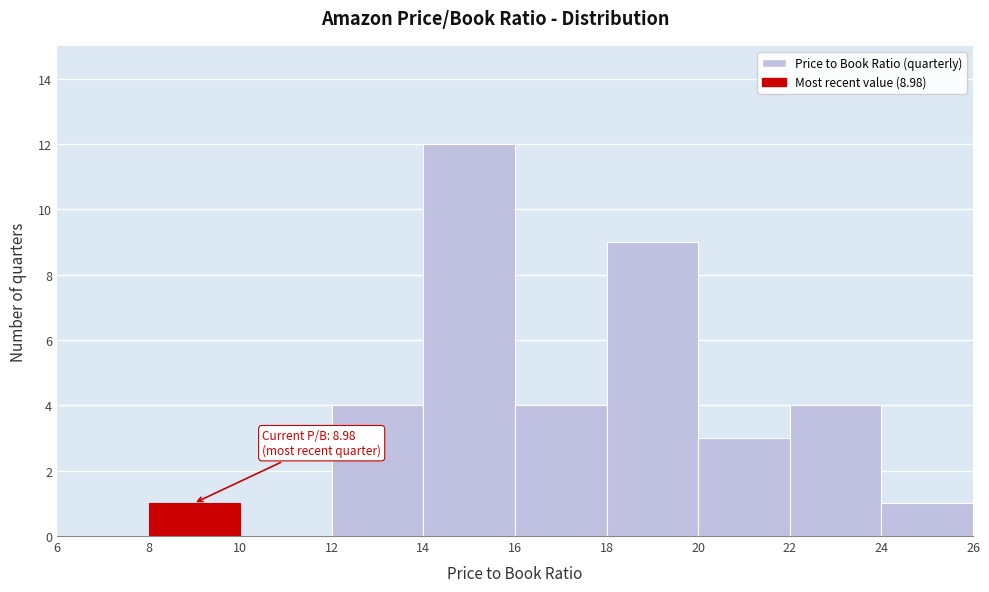

Which range on the x-axis has the tallest bar?

14 to 16